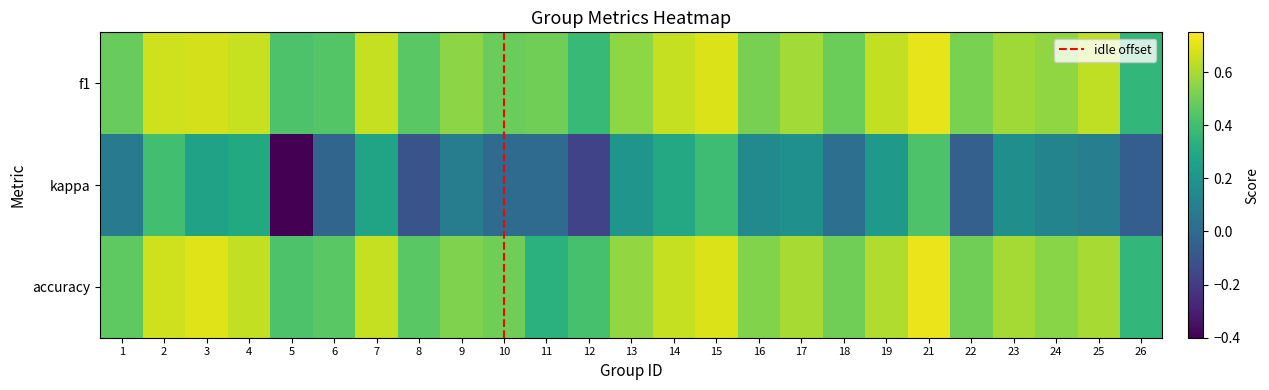

Is it true that kappa equals 0.2 at 13?

True